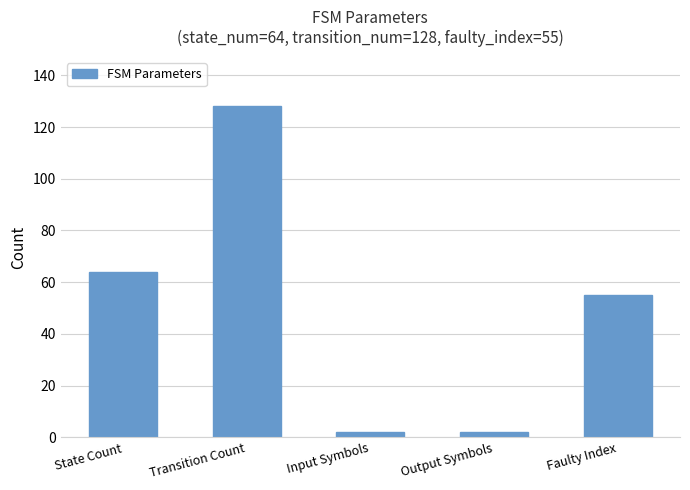

What is the label of the 1st bar from the left?

State Count